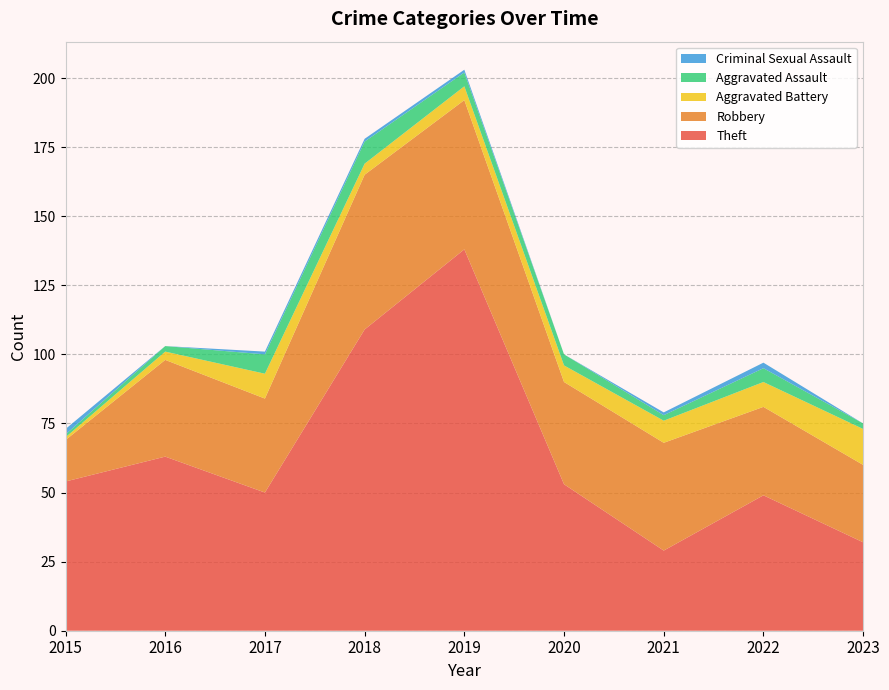

Reading left to right, extract all data points from this chart.

Theft: 2015=54	2016=63	2017=50	2018=109	2019=138	2020=53	2021=29	2022=49	2023=32
Robbery: 2015=15	2016=35	2017=34	2018=56	2019=54	2020=37	2021=39	2022=32	2023=28
Aggravated Battery: 2015=1	2016=3	2017=9	2018=4	2019=5	2020=6	2021=8	2022=9	2023=13
Aggravated Assault: 2015=1	2016=2	2017=7	2018=8	2019=5	2020=4	2021=2	2022=5	2023=2
Criminal Sexual Assault: 2015=2	2016=0	2017=1	2018=1	2019=1	2020=0	2021=1	2022=2	2023=0